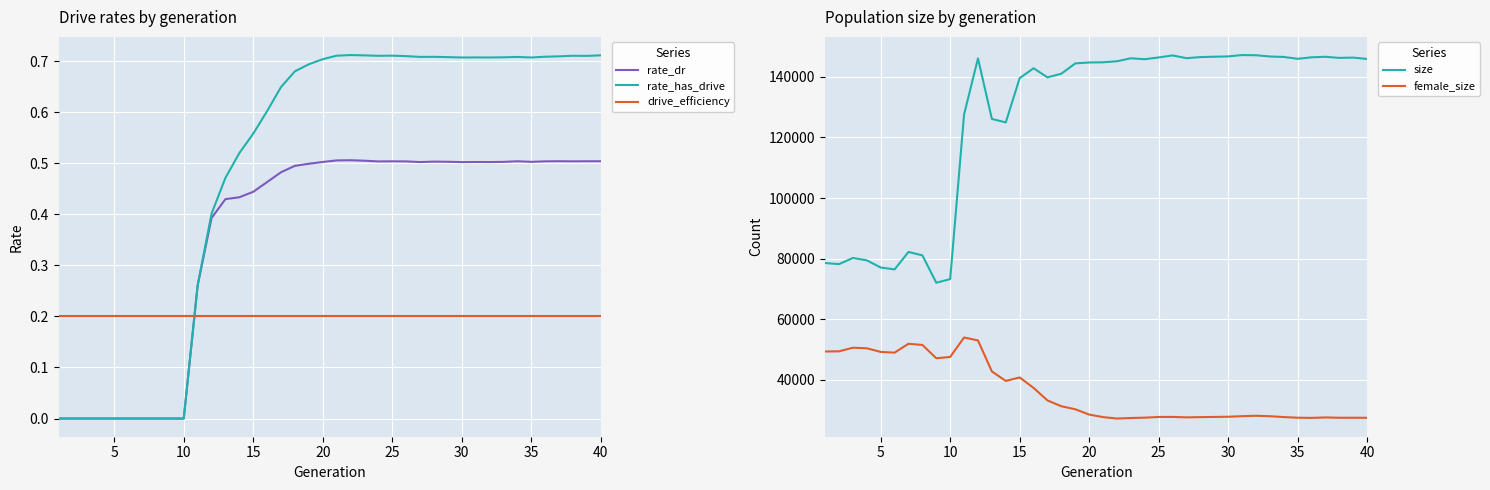

True or false: drive_efficiency and rate_has_drive cross at least once.

True